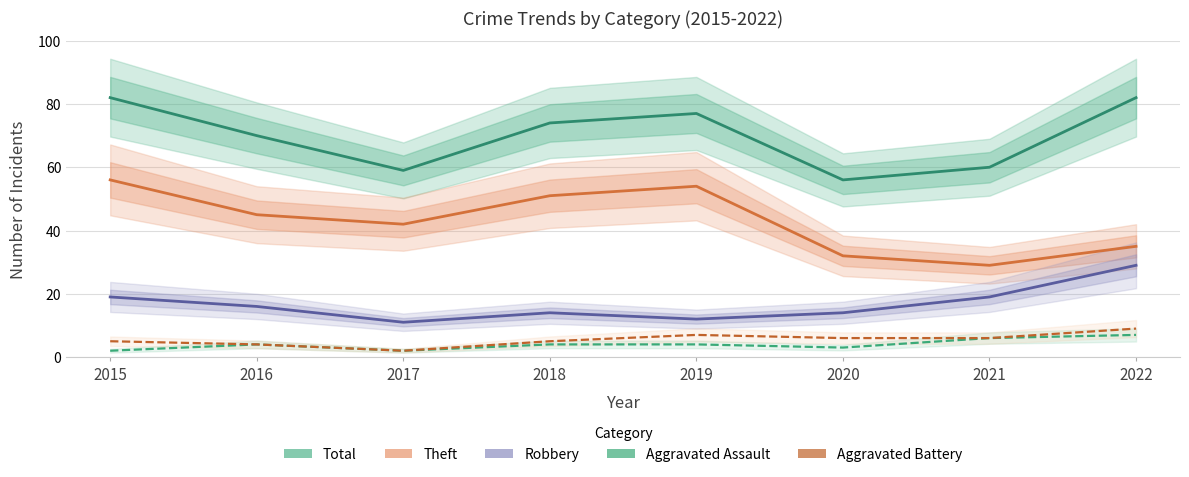

Count the number of categories in the chart.

8